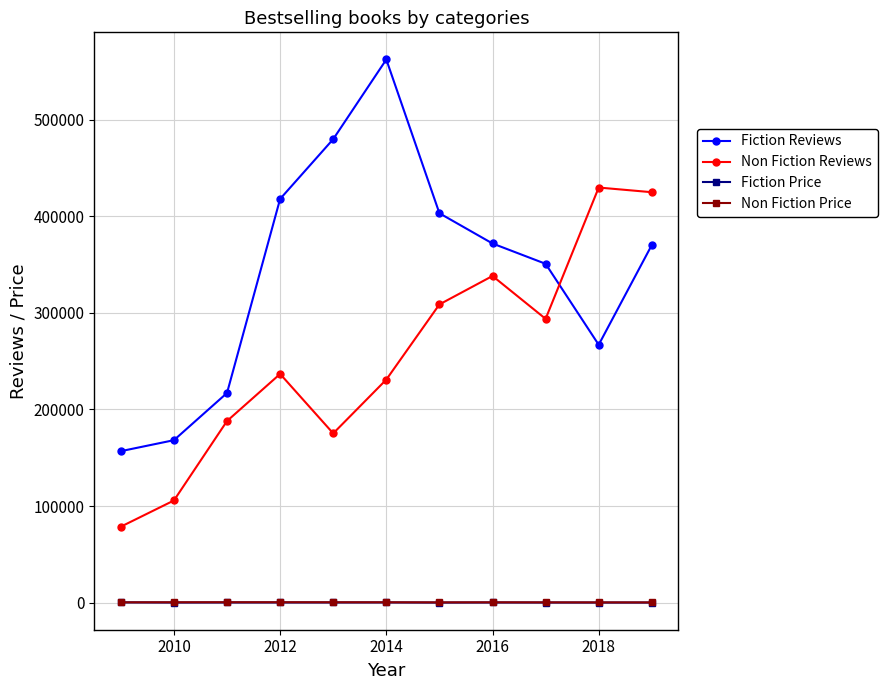

What is the maximum value for Non Fiction Reviews?

429602